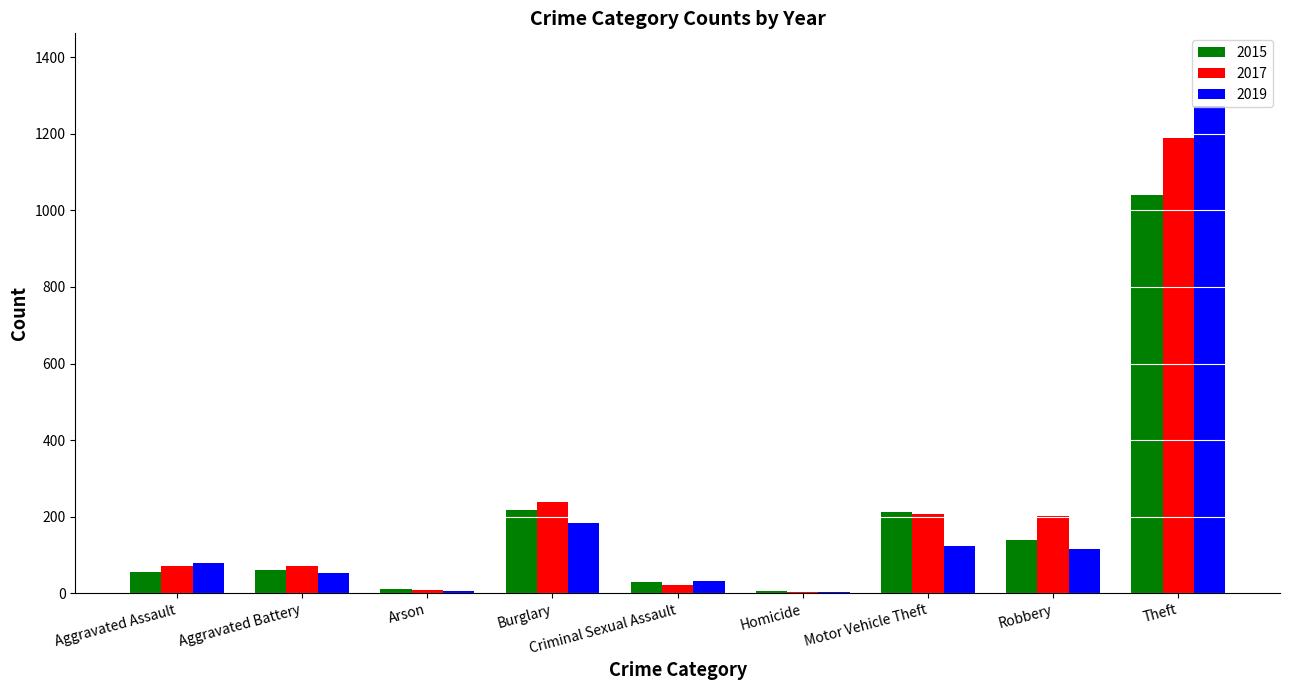

Which series changed the most between Aggravated Assault and Theft?

2019